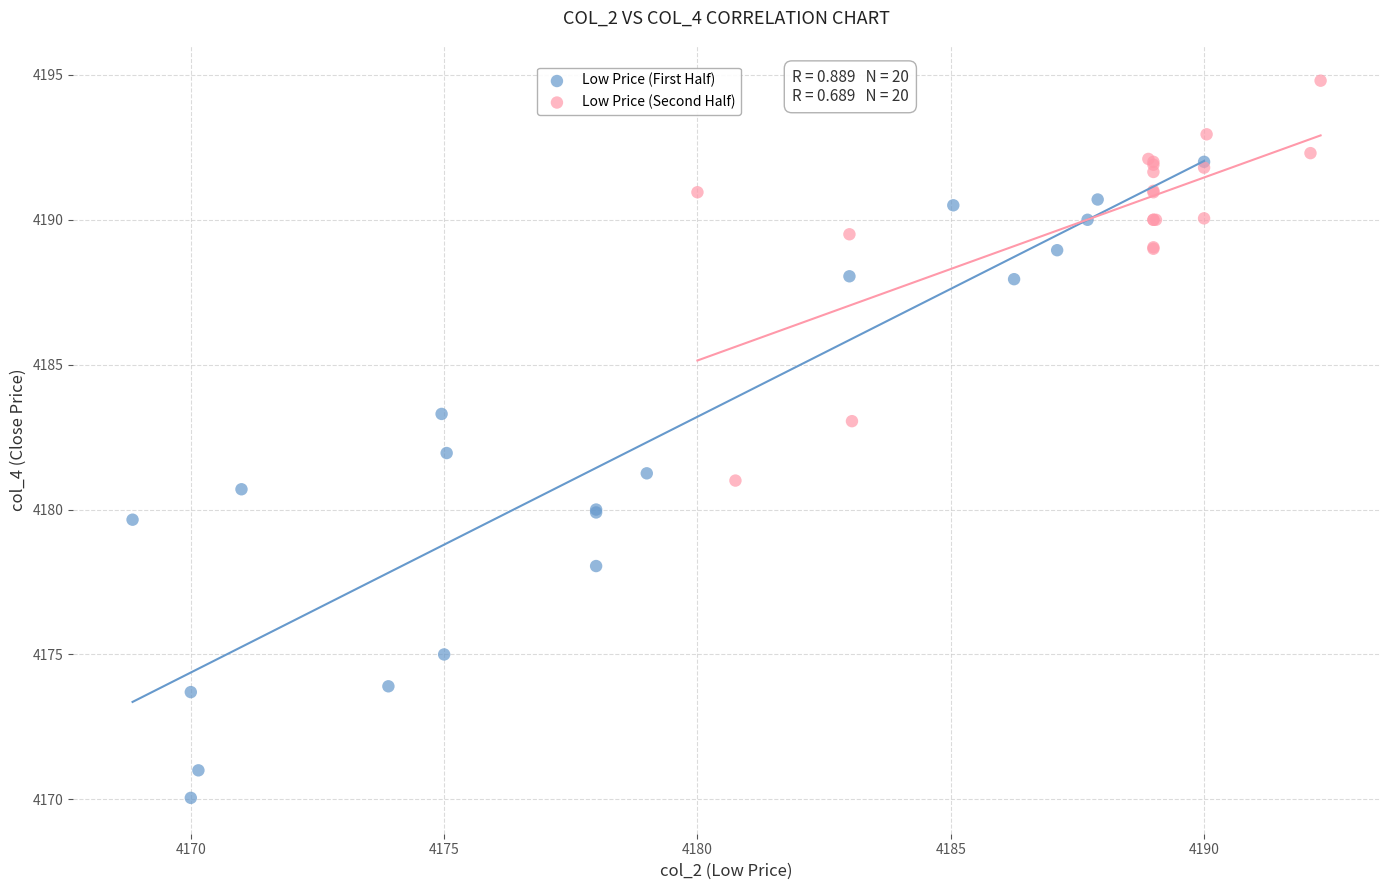

Which series contains the highest Y value?

Low Price (Second Half)